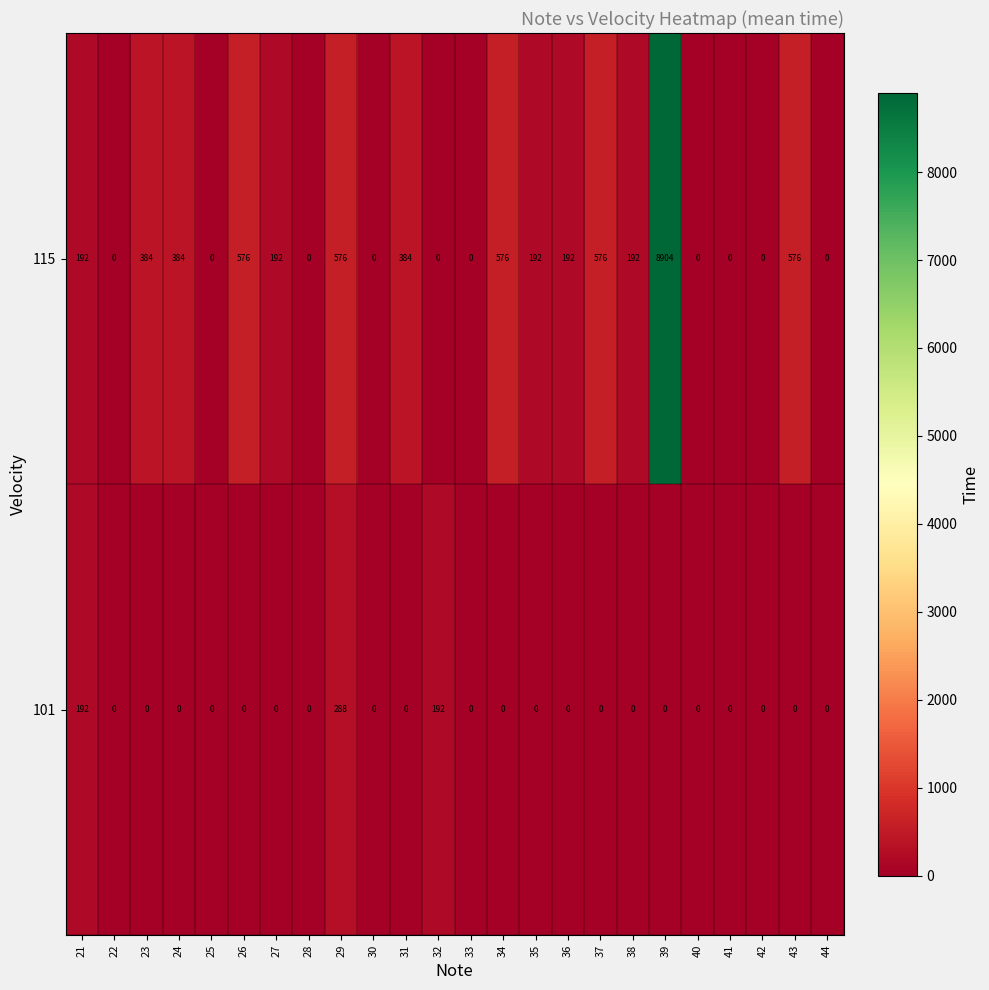

List the series in order of their overall mean, lowest first.

101, 115